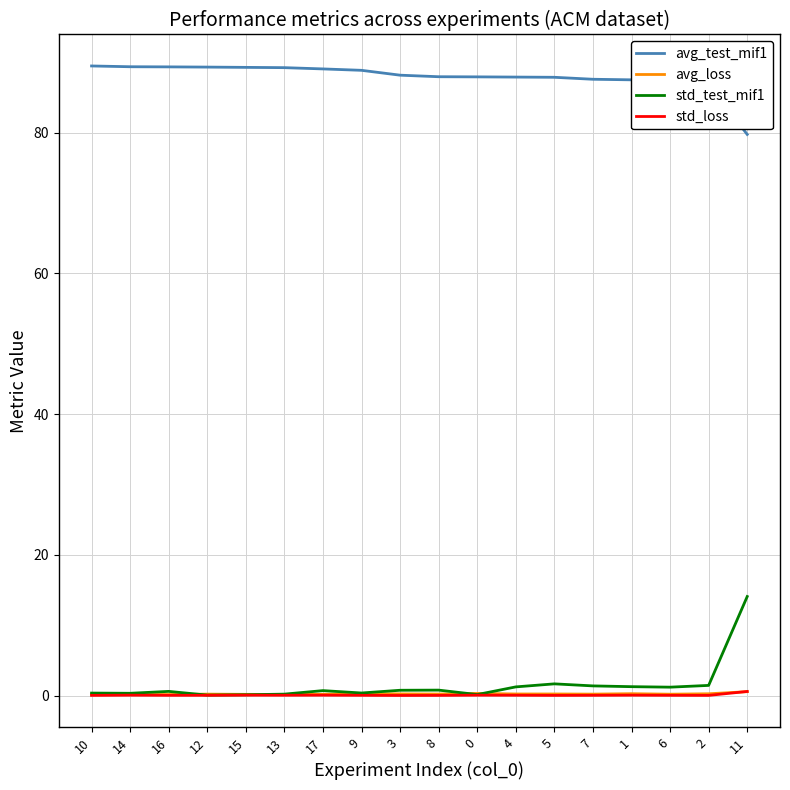

What is the difference between the avg_loss values at 0 and 7?

0.1